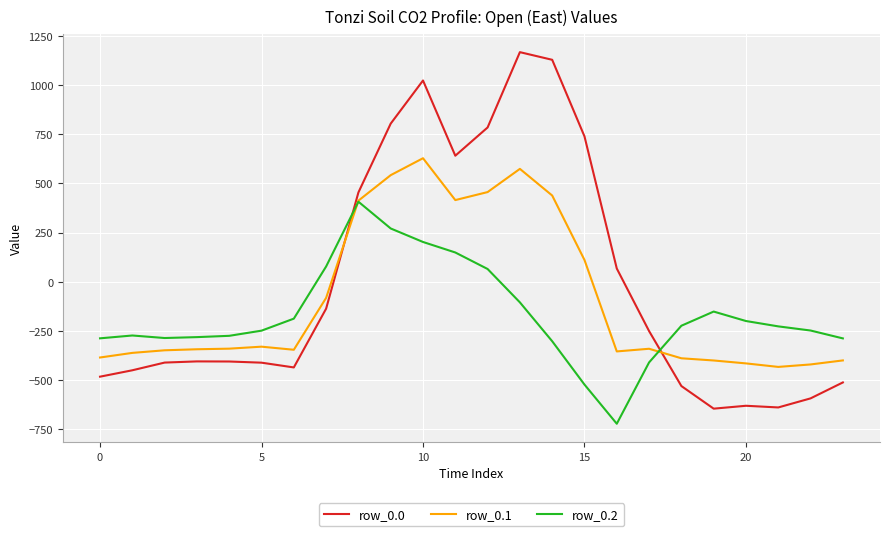

What is the minimum value for row_0.1?

-432.4